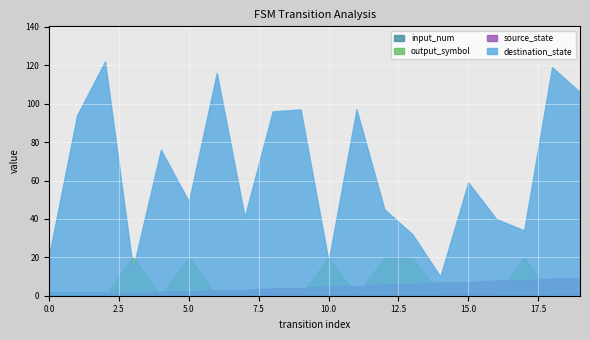

True or false: output_symbol has a value of 0 at 4.

True